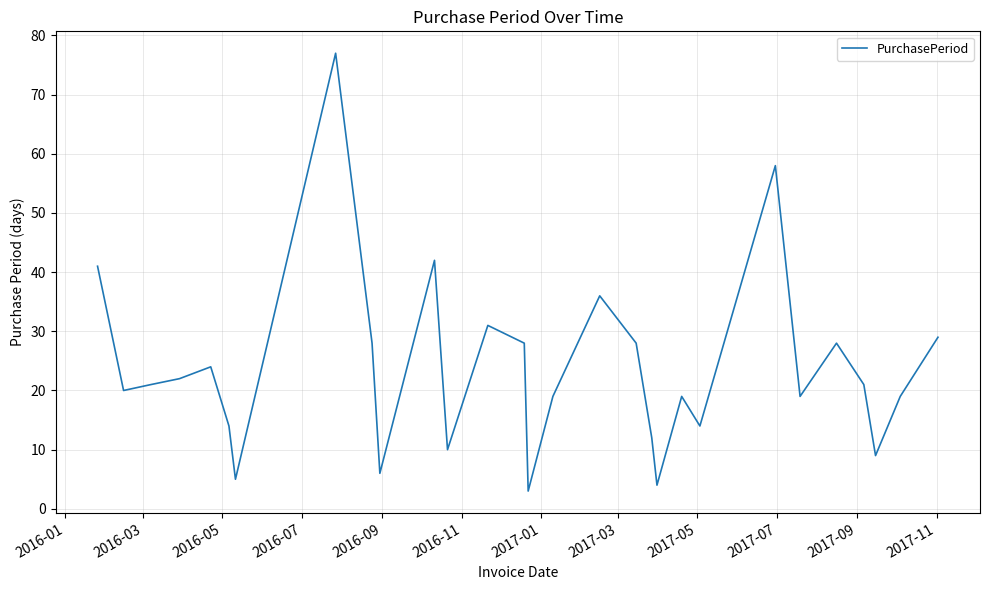

What is the difference between the maximum and minimum values?

74